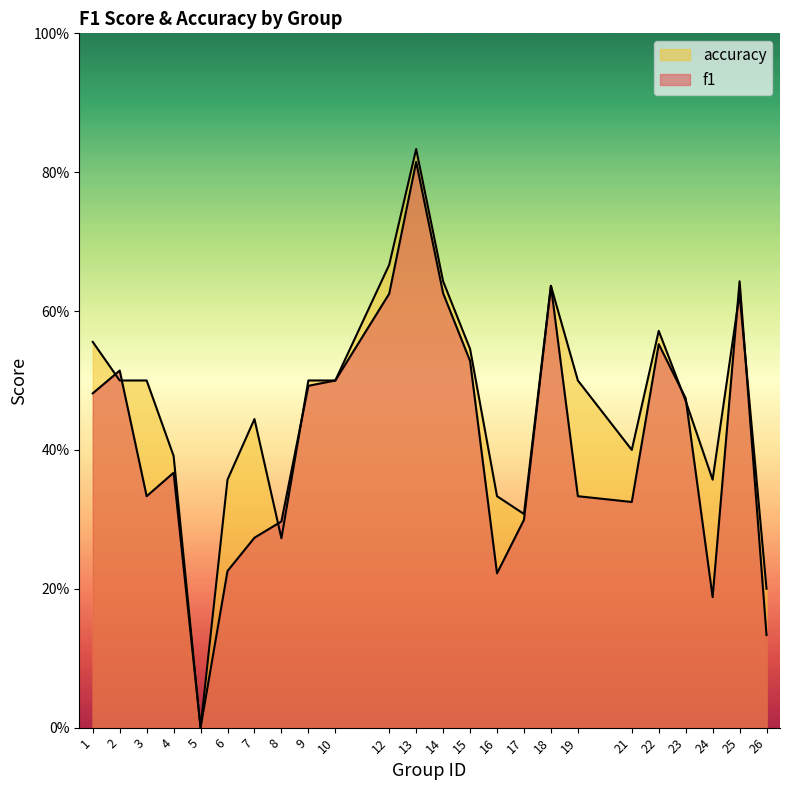

What is the total value across all series at 2?

1.0